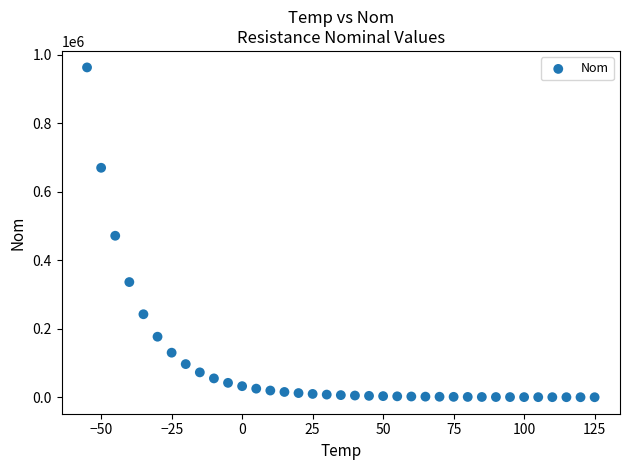

What is the range of X values (max minus min)?

180.0